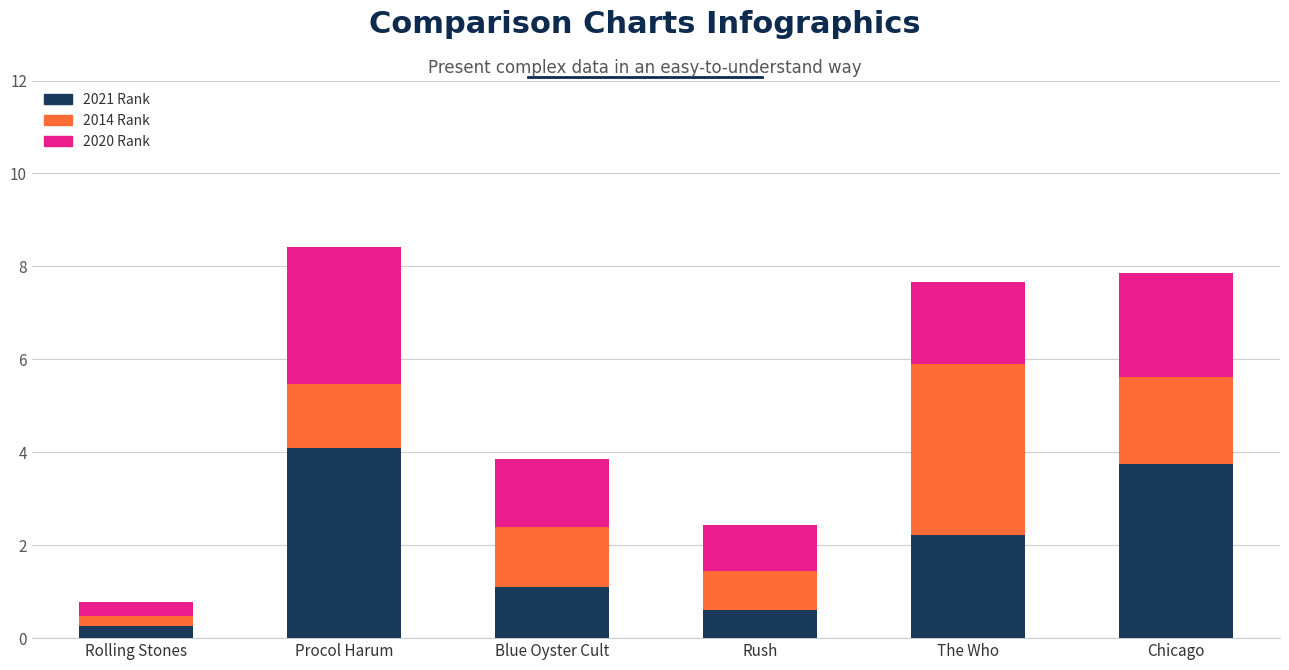

What are all the series names shown in the legend?

2021 Rank, 2014 Rank, 2020 Rank